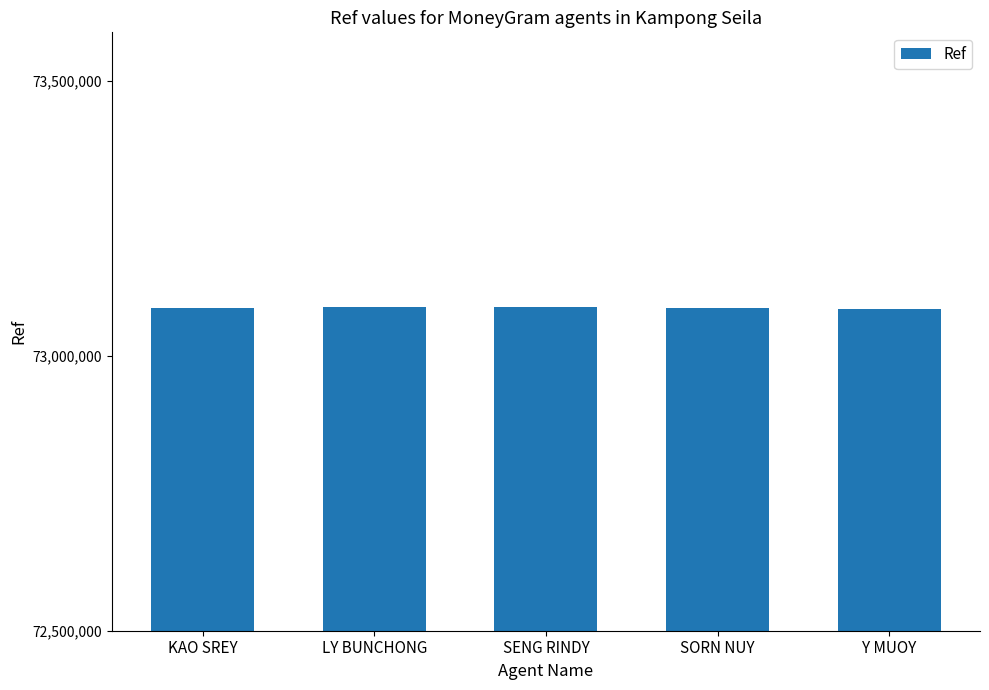

What is the label of the 1st bar from the right?

Y MUOY